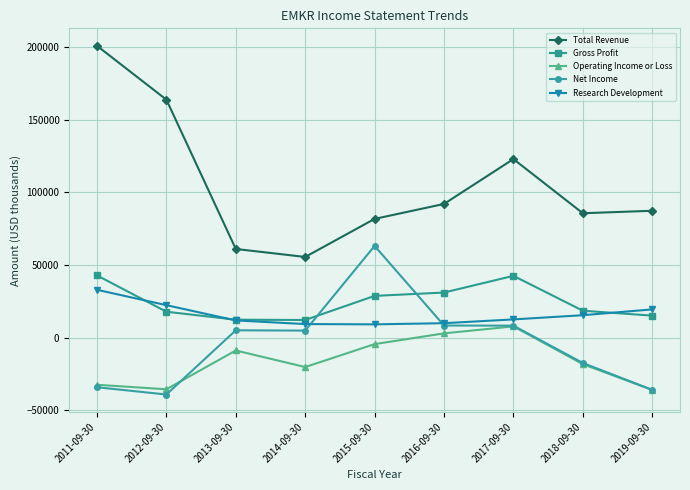

Where is the first local minimum for Operating Income or Loss?

2012-09-30